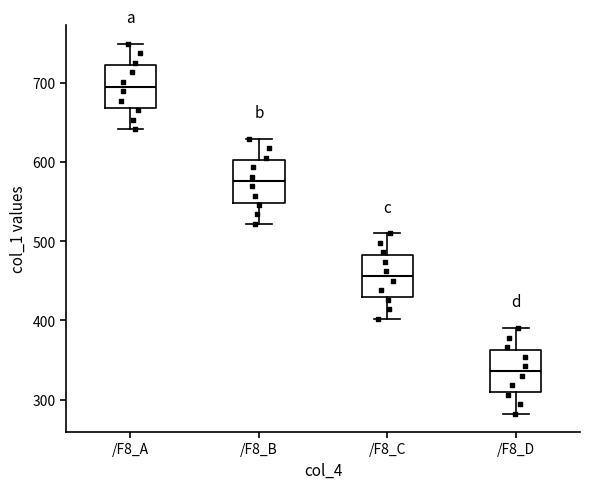

Reading left to right, transcribe this box plot: for each box, give where its median line is, the range the box spans, and where its two whiskers end, as read against the y-axis. The values are not printed on the chart, so give them approximately, as read against the axis.

/F8_A: median 690, box 670 to 720, whiskers 640 to 750
/F8_B: median 580, box 550 to 600, whiskers 520 to 630
/F8_C: median 460, box 430 to 480, whiskers 400 to 510
/F8_D: median 340, box 310 to 360, whiskers 280 to 390